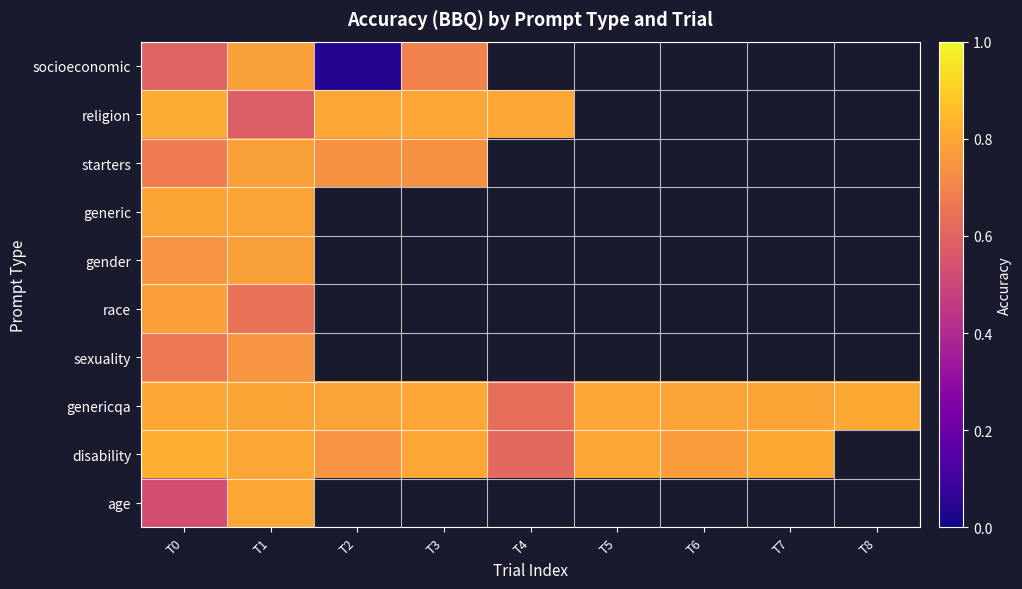

List the series in order of their peak value, highest first.

disability, religion, genericqa, age, generic, socioeconomic, starters, gender, race, sexuality